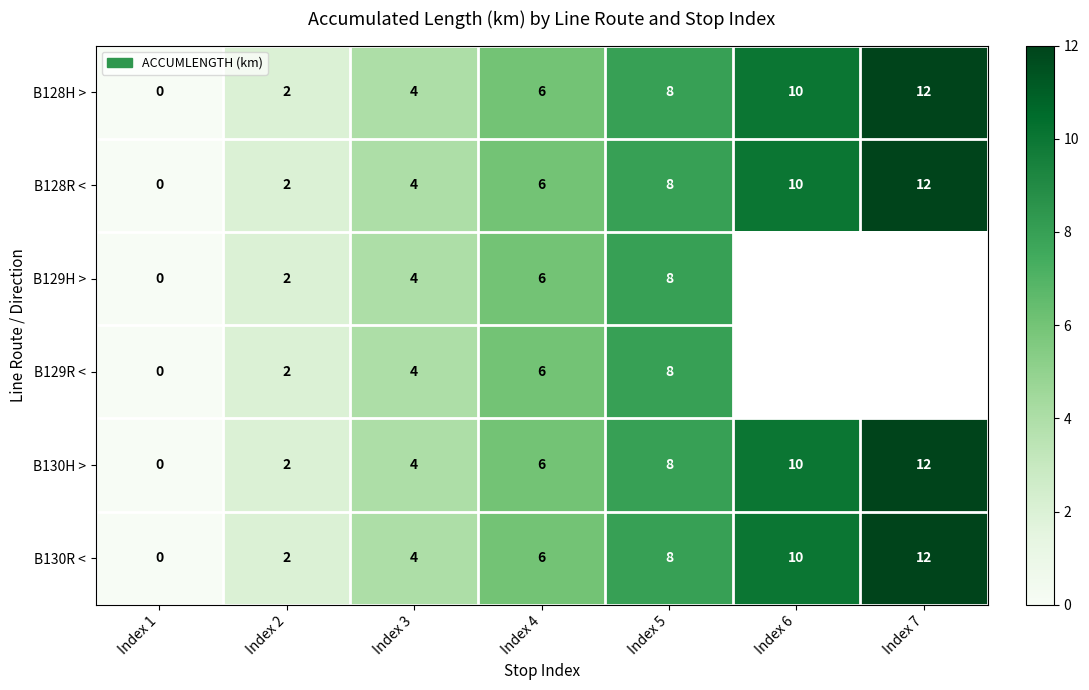

The B130R < series shows 6 at Index 1. True or false?

False